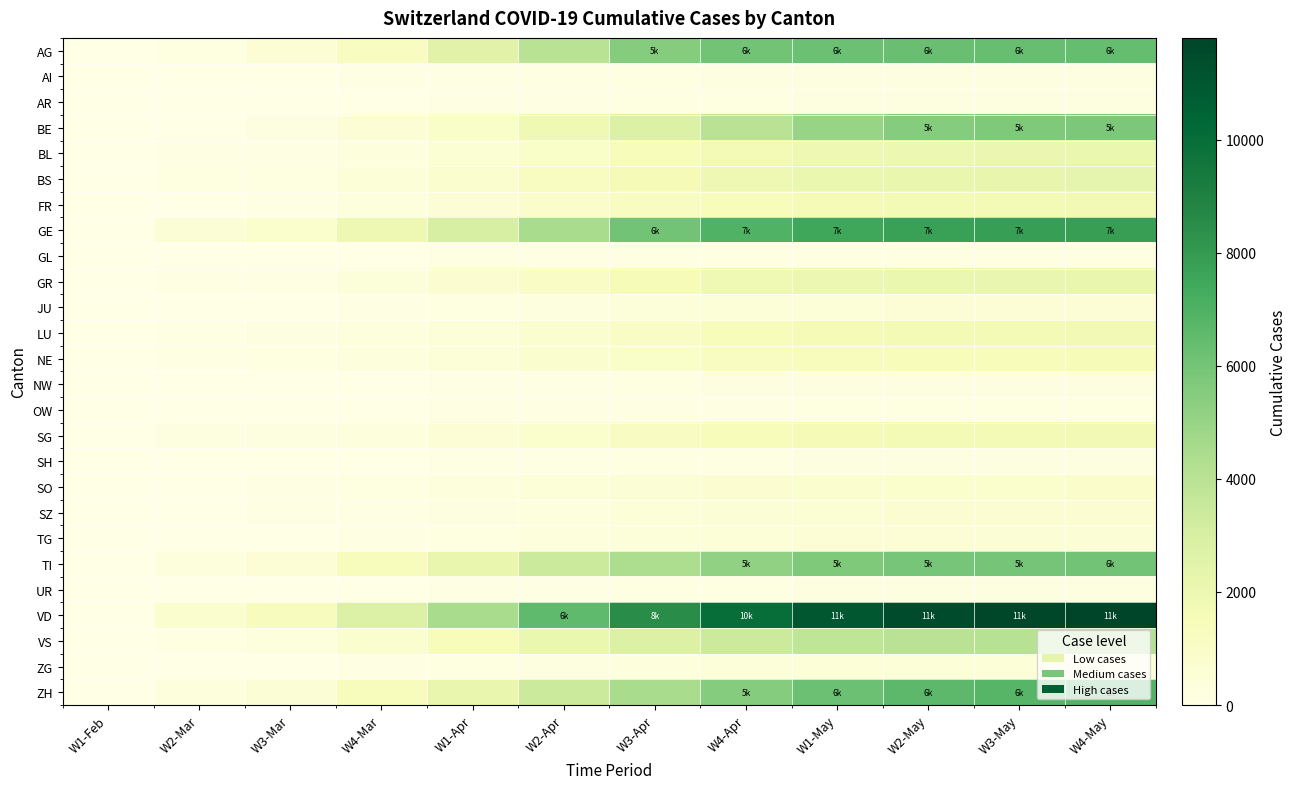

At W1-May, list the series in order from largest to smallest.

VD, GE, AG, ZH, TI, BE, VS, BS, GR, BL, FR, LU, SG, NE, SO, SZ, TG, JU, ZG, NW, SH, UR, AI, AR, GL, OW